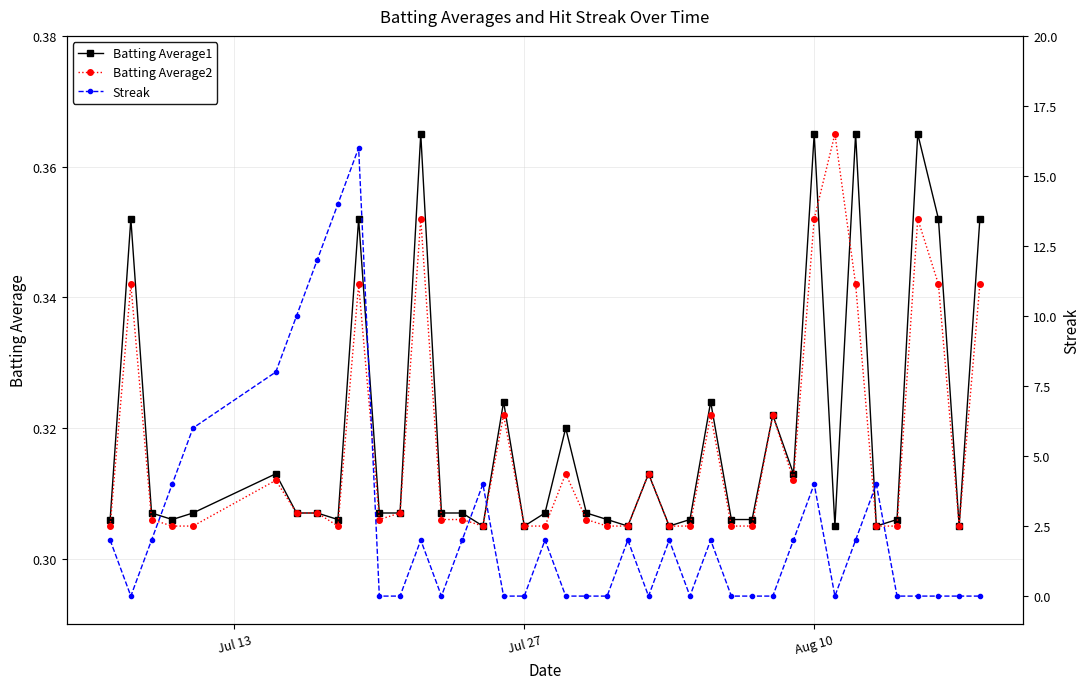

How many categories are shown in the chart?

40